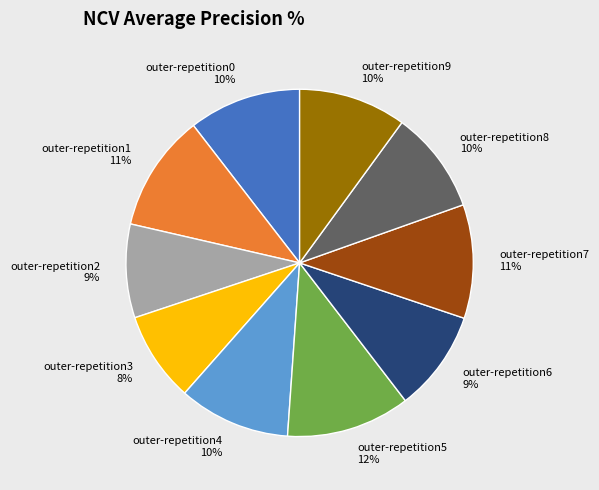

Combined, do outer-repetition4 and outer-repetition2 account for over 50%?

No